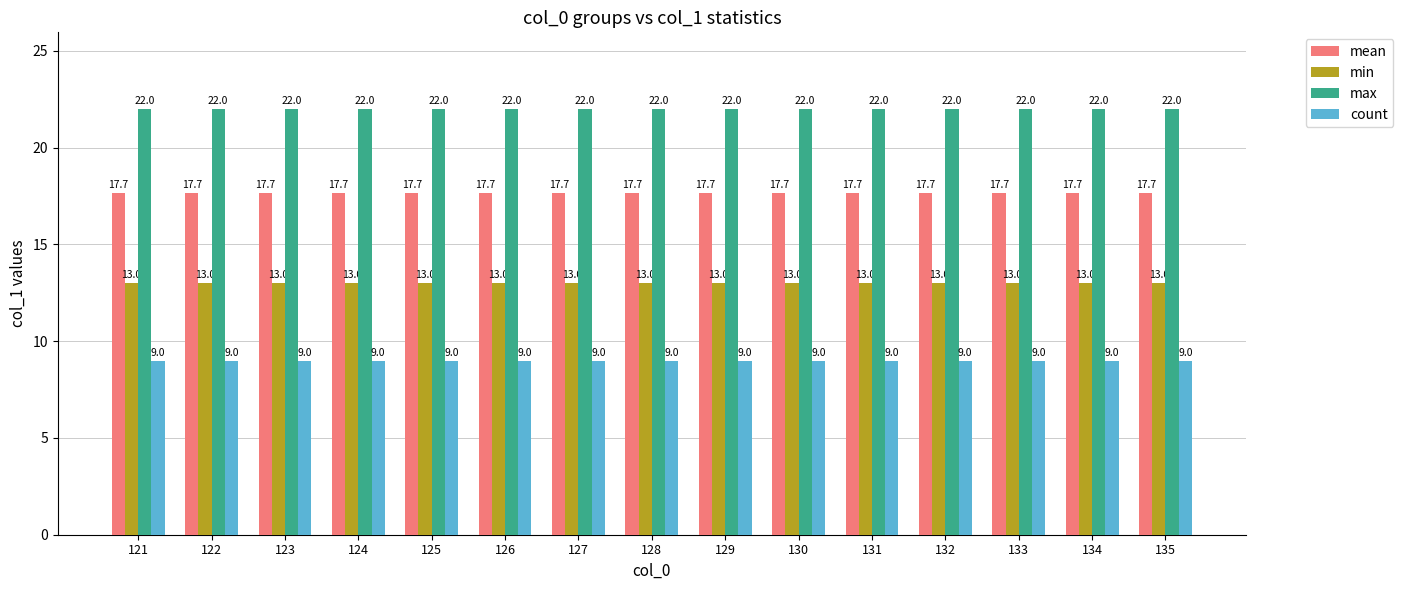

How many groups of bars are there?

15